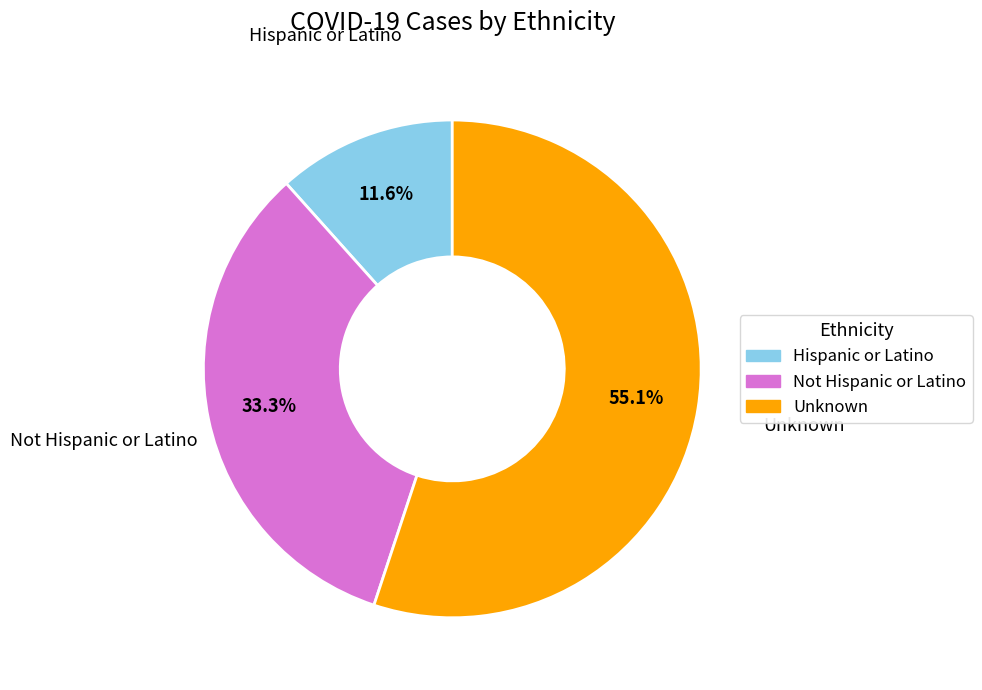

To the nearest percent, what portion does Not Hispanic or Latino represent?

33%